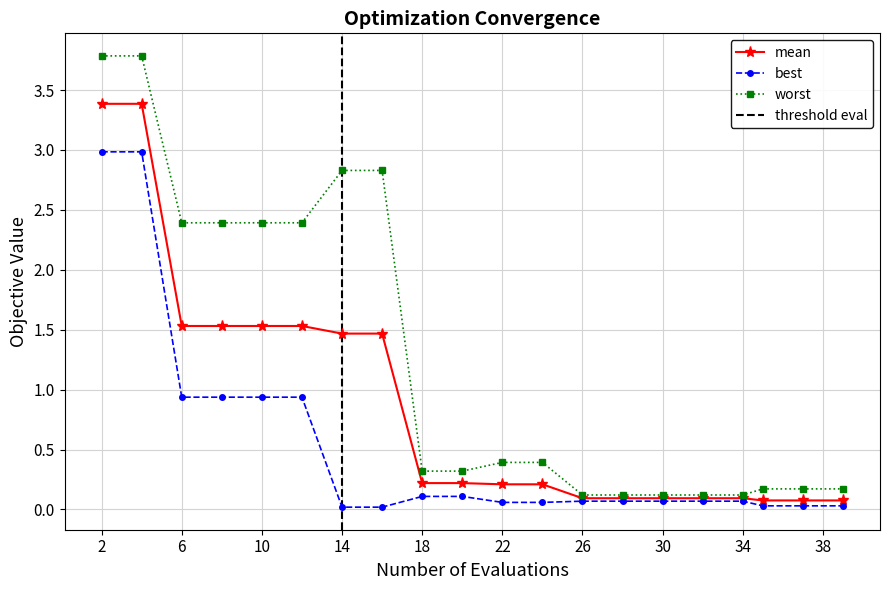

Is the value of worst at 32 greater than the value of mean at 32?

Yes